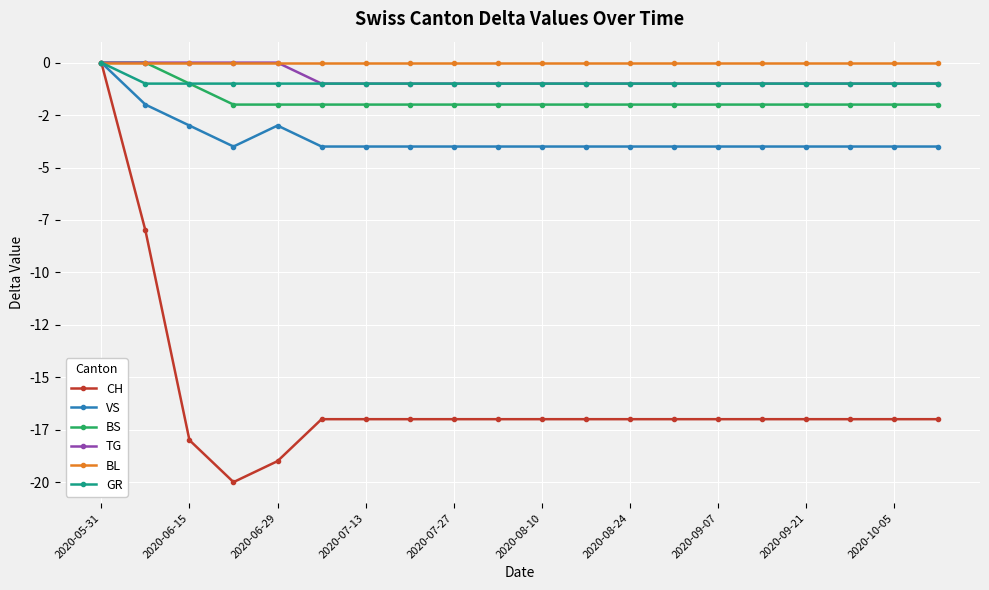

True or false: VS has more than 2 points higher than both neighbors.

False